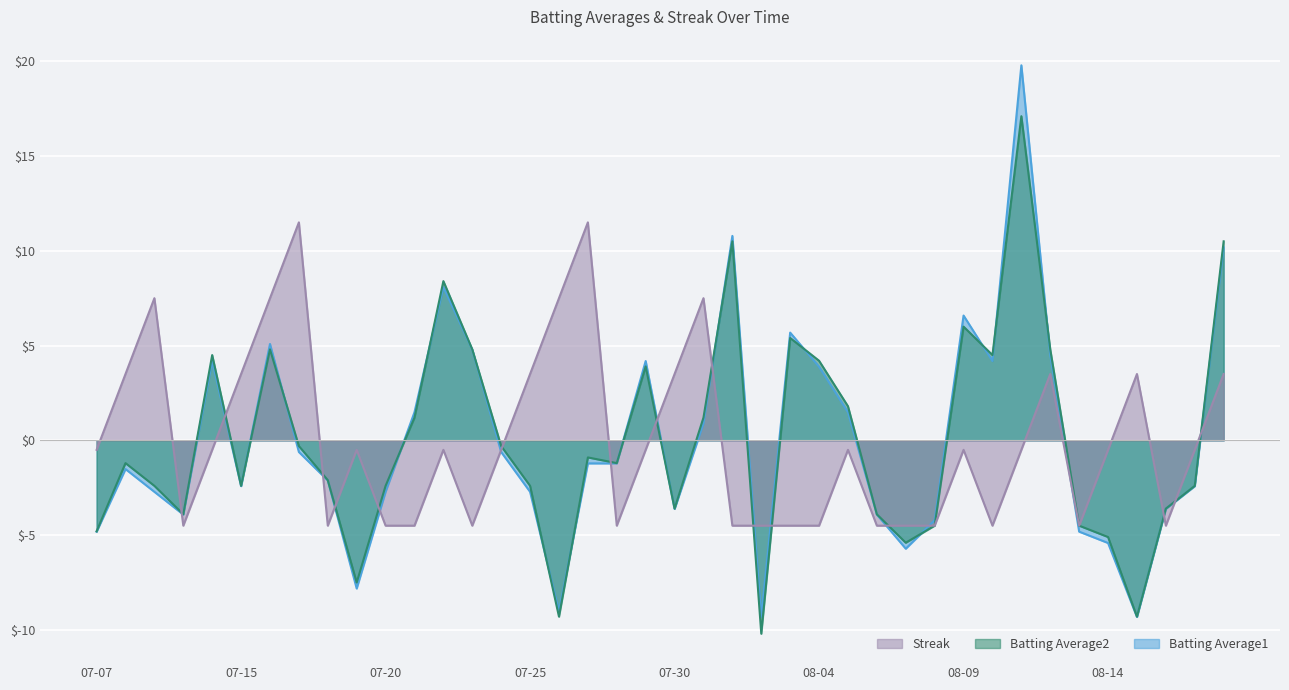

Is it true that Batting Average1 equals -3.9 at 2010-07-10?

True